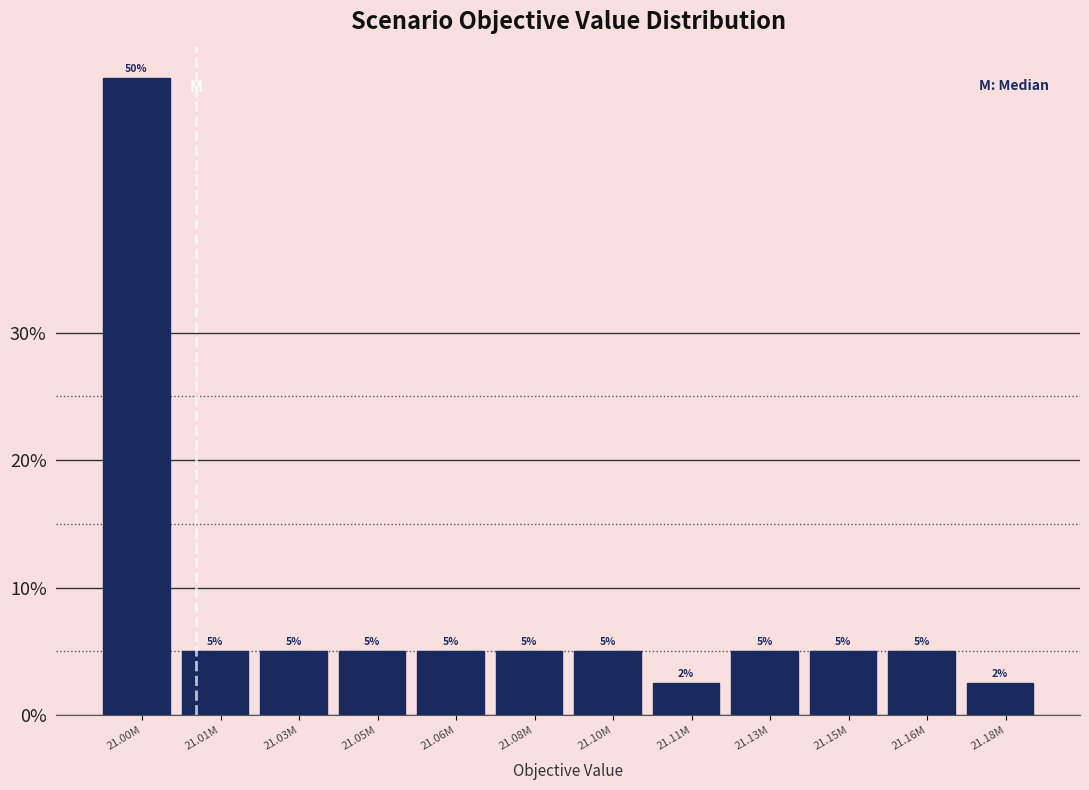

What is the label of the 6th bar from the left?

21.08M